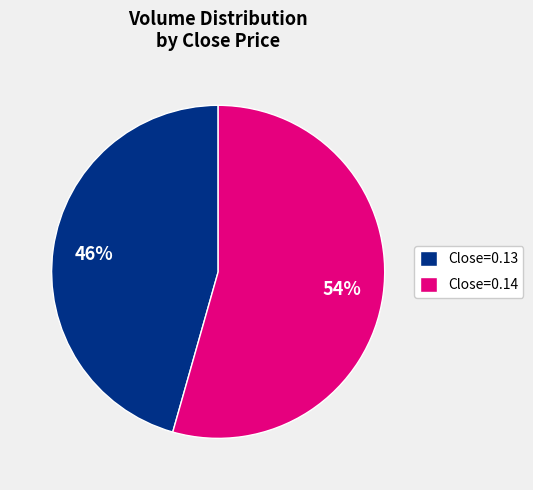

Rank the categories by value from lowest to highest.

Close=0.13, Close=0.14